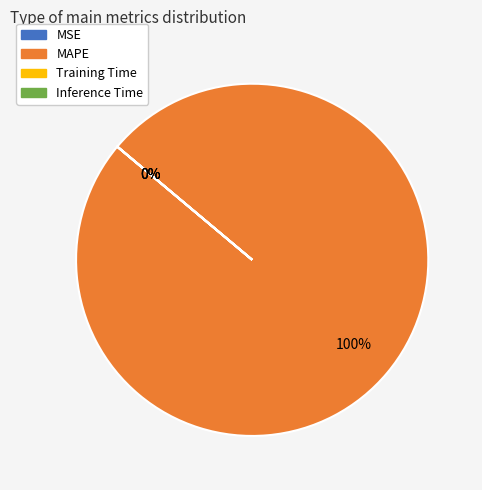

Does any single category account for the majority?

Yes